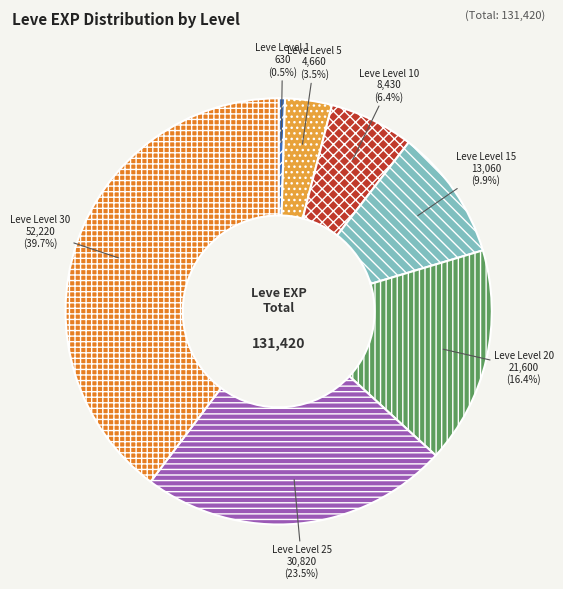

To the nearest percent, what is the difference between the Leve Level 1 and Leve Level 30 slice percentages?

39%